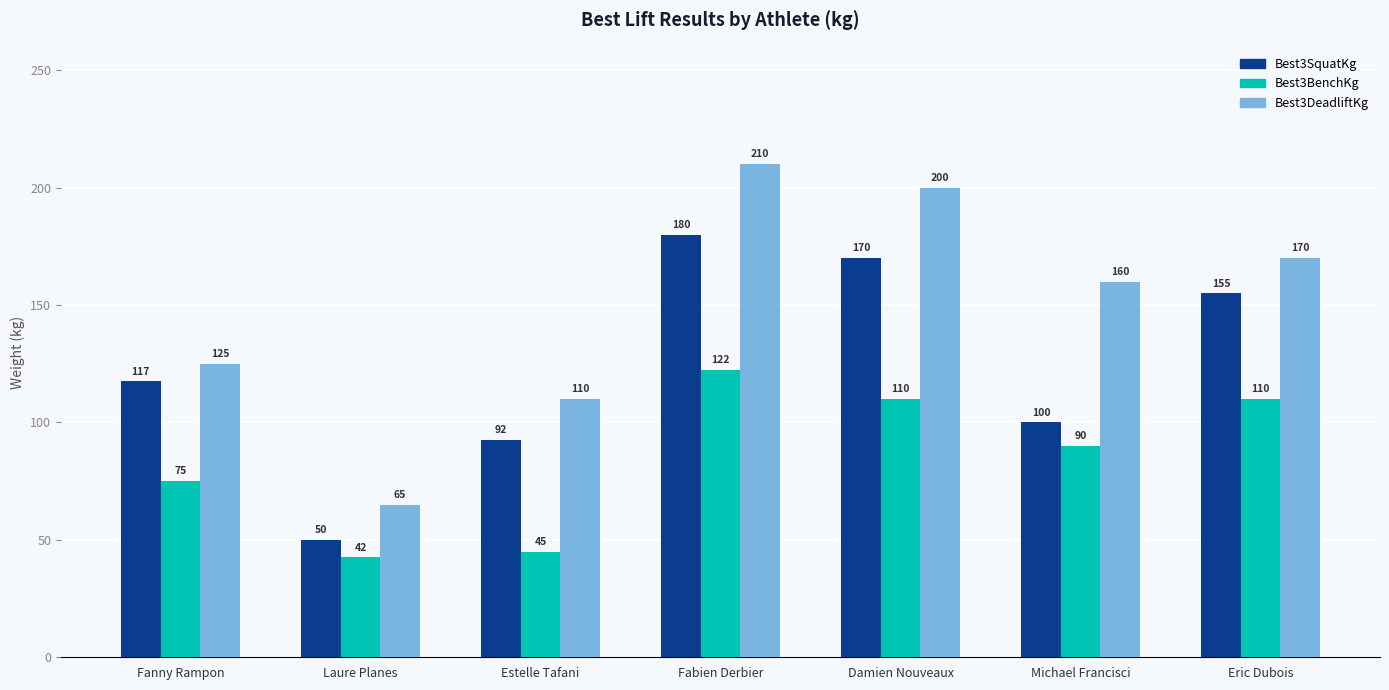

What is the lowest value of the Best3DeadliftKg series?

65.0